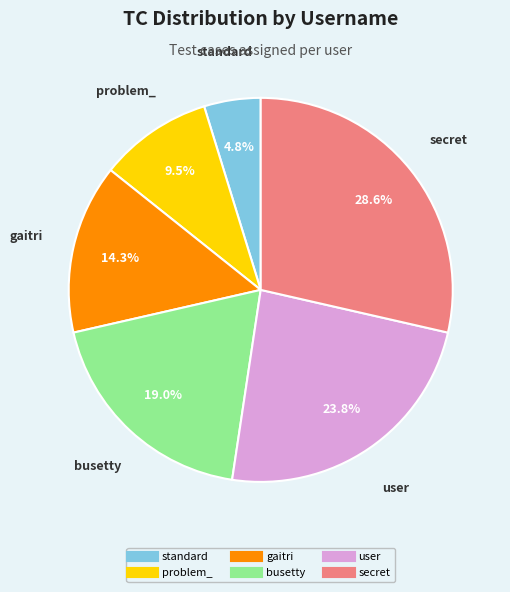

The user slice represents 24% of the pie. True or false?

True